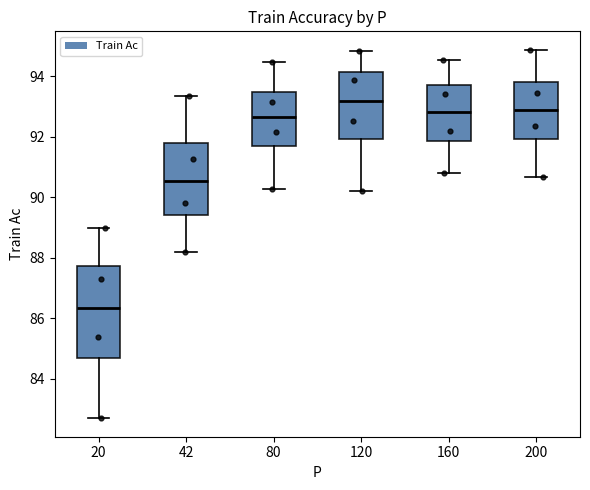

Where is the upper edge of the box at x = 80 on the y-axis? The values are not printed on the chart, so give them approximately, as read against the axis.

93.4